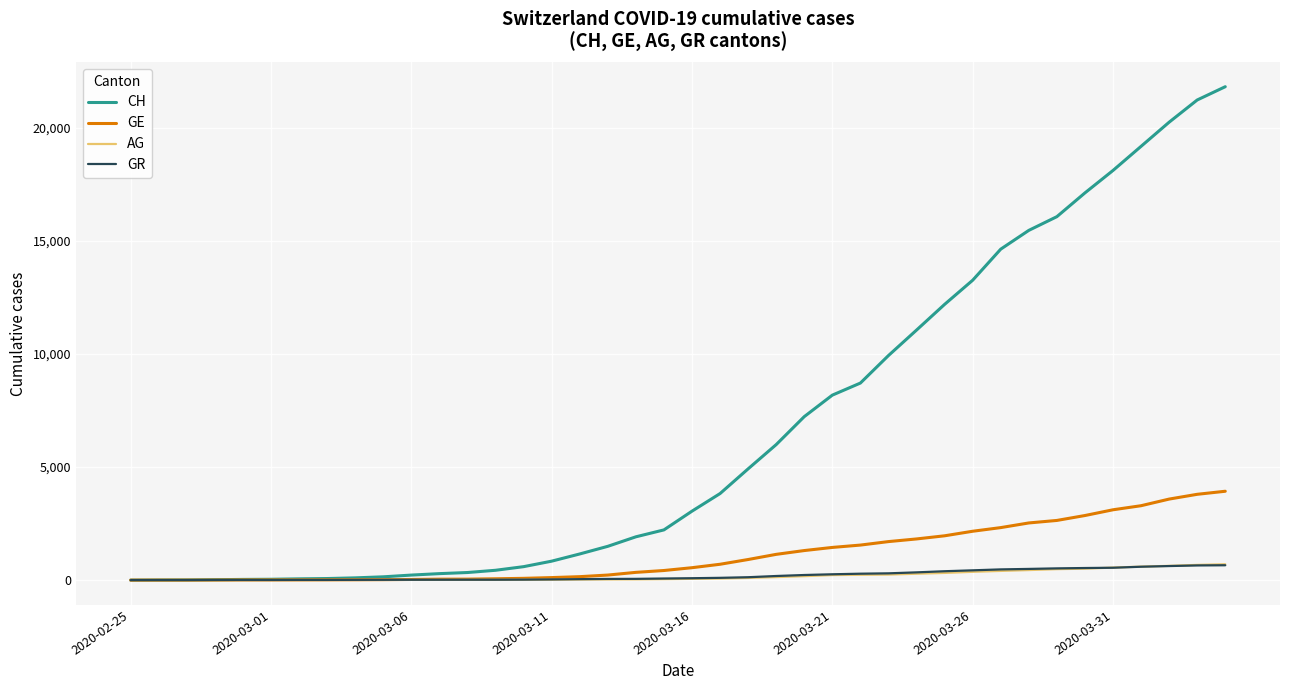

Which series has the largest total across all categories?

CH